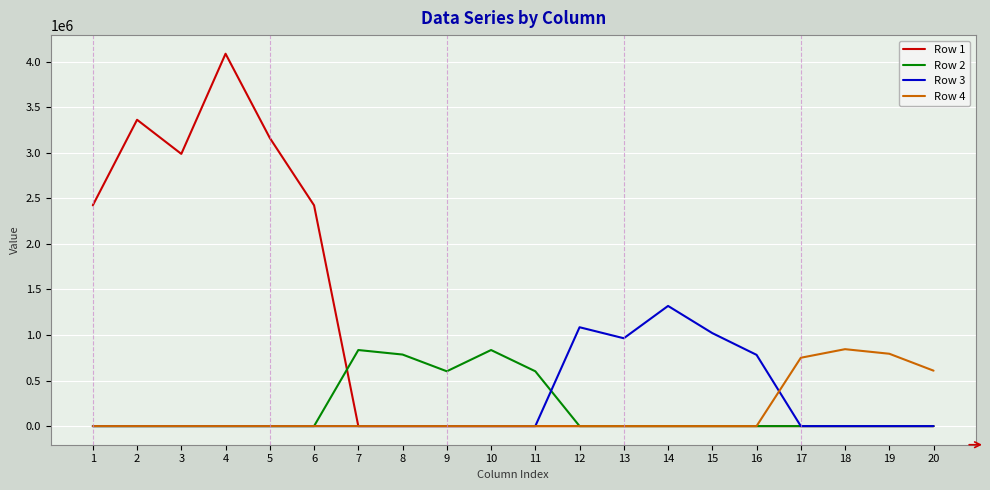

At which label does Row 3 reach its peak?

14